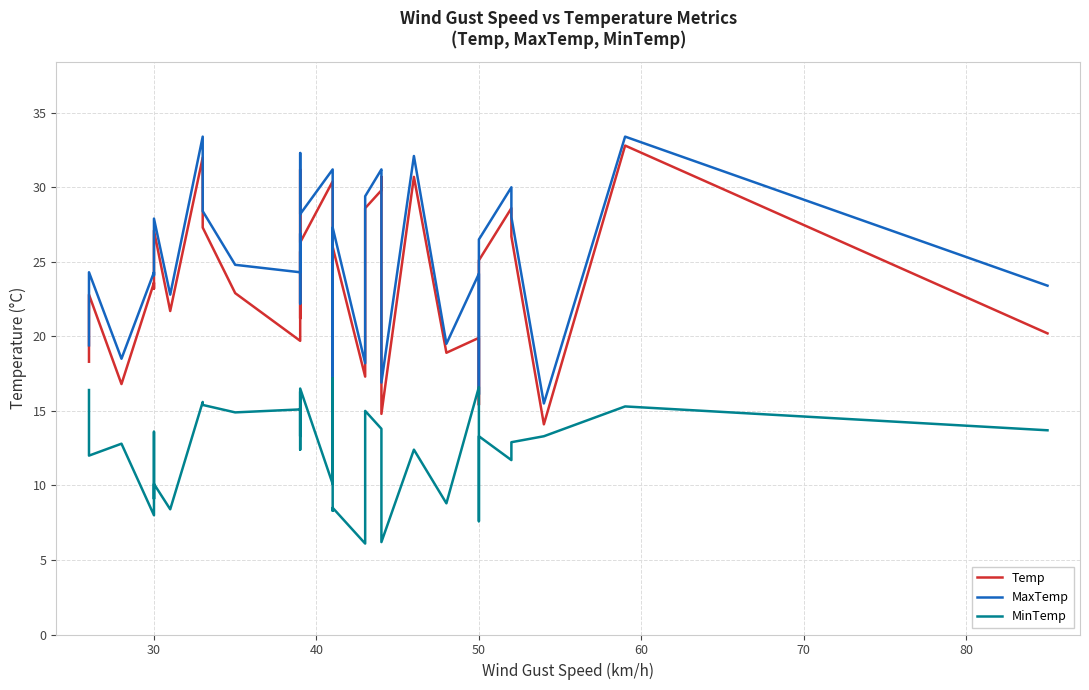

Reading right to left, extract all data points from this chart.

Temp: 20.2	32.8	14.1	26.7	28.6	25.1	15.4	19.9	18.9	30.7	14.8	30.7	29.8	28.6	20.5	17.3	26.0	15.5	16.3	22.6	25.1	25.2	30.4	26.3	31.2	24.5	21.2	25.7	19.7	22.9	27.3	32.0	21.7	27.1	24.0	23.2	23.6	16.8	22.8	18.3
MaxTemp: 23.4	33.4	15.5	28.0	30.0	26.5	16.1	24.2	19.5	32.1	16.9	30.9	31.2	29.4	21.8	18.2	27.3	17.0	20.4	25.8	26.9	26.3	31.2	28.2	32.3	26.8	22.2	26.9	24.3	24.8	28.4	33.4	22.8	27.9	25.2	24.1	24.3	18.5	24.3	19.4
MinTemp: 13.7	15.3	13.3	12.9	11.7	13.3	7.6	16.6	8.8	12.4	6.2	12.1	13.8	15.0	14.5	6.1	8.5	8.3	15.1	17.2	15.6	11.6	10.1	16.5	12.4	16.3	13.3	14.0	15.1	14.9	15.4	15.6	8.4	10.1	9.1	13.6	8.0	12.8	12.0	16.4